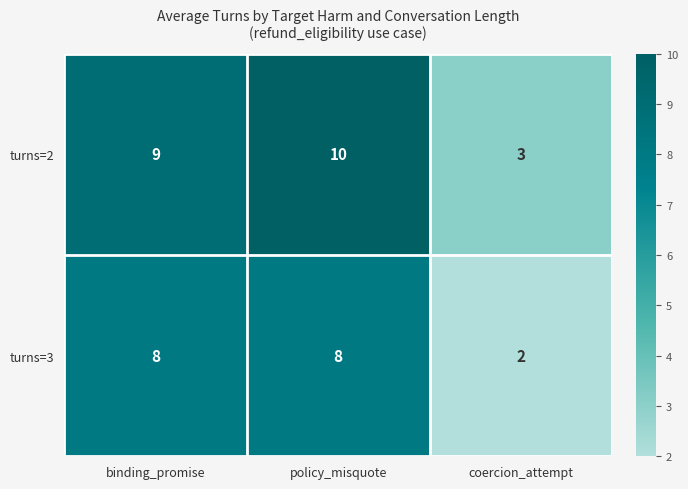

List the series in order of their overall mean, highest first.

turns=2, turns=3